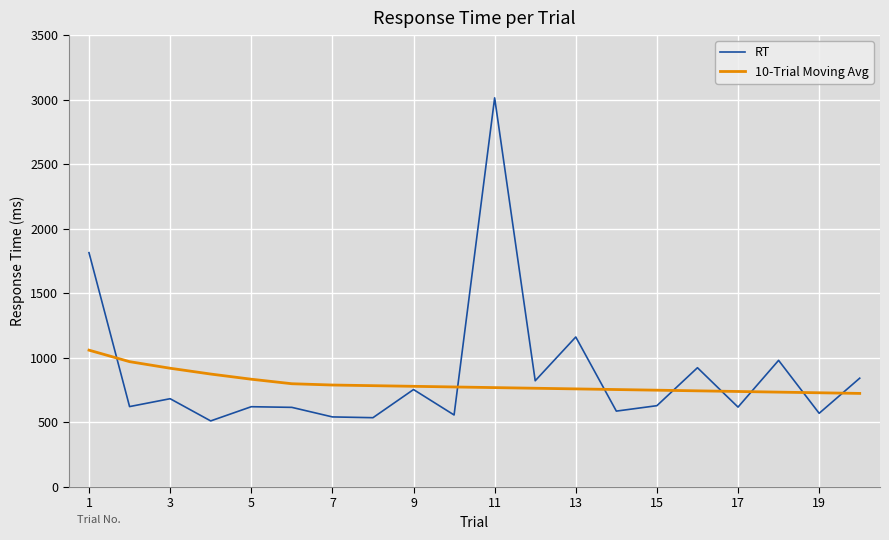

What is the greatest value displayed?

3014